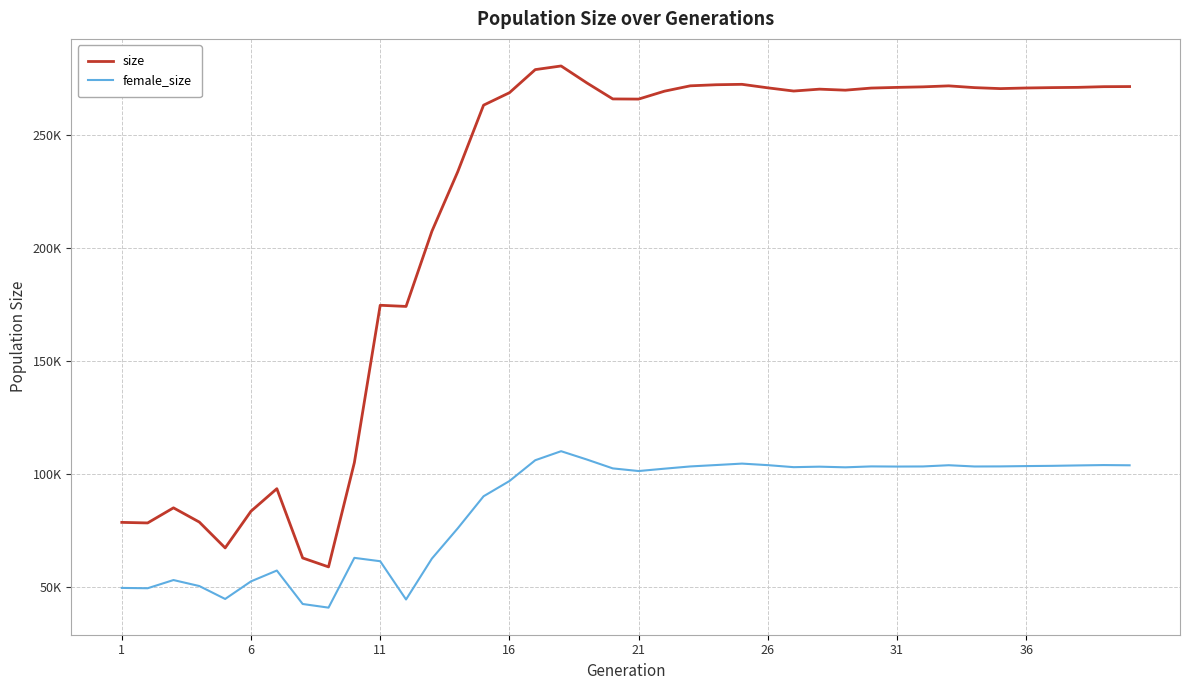

True or false: female_size and size intersect in this chart.

False